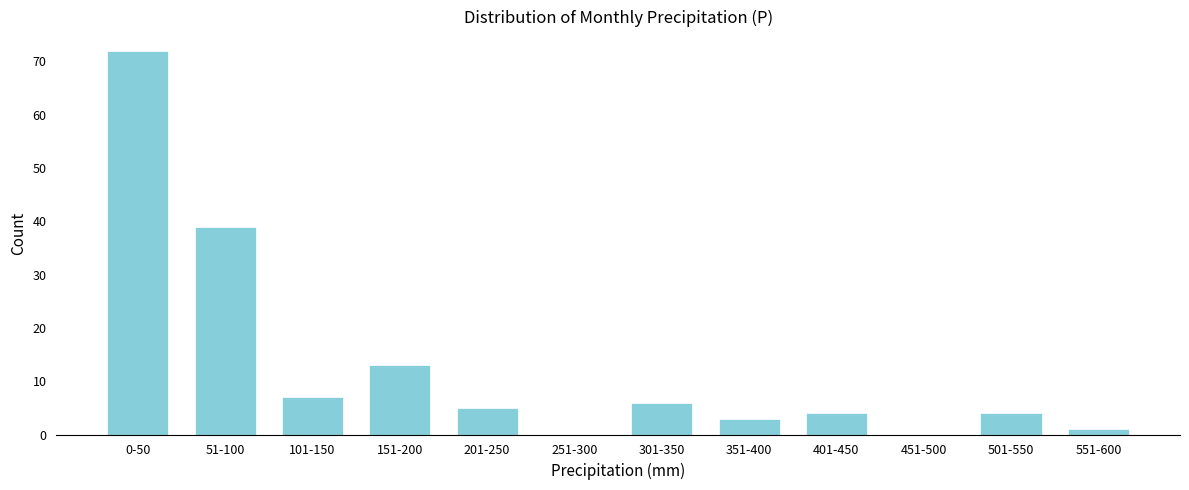

Reading left to right, transcribe all the data shown in this chart.

0-50=72	51-100=39	101-150=7	151-200=13	201-250=5	251-300=0	301-350=6	351-400=3	401-450=4	451-500=0	501-550=4	551-600=1